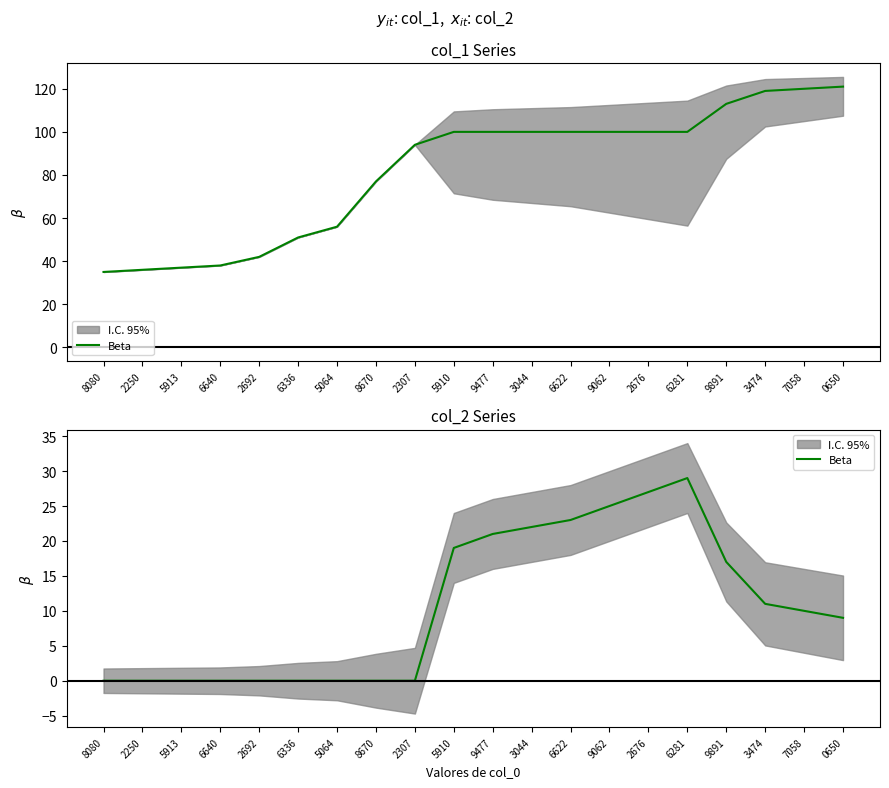

Which category has the highest value across all series?

6281